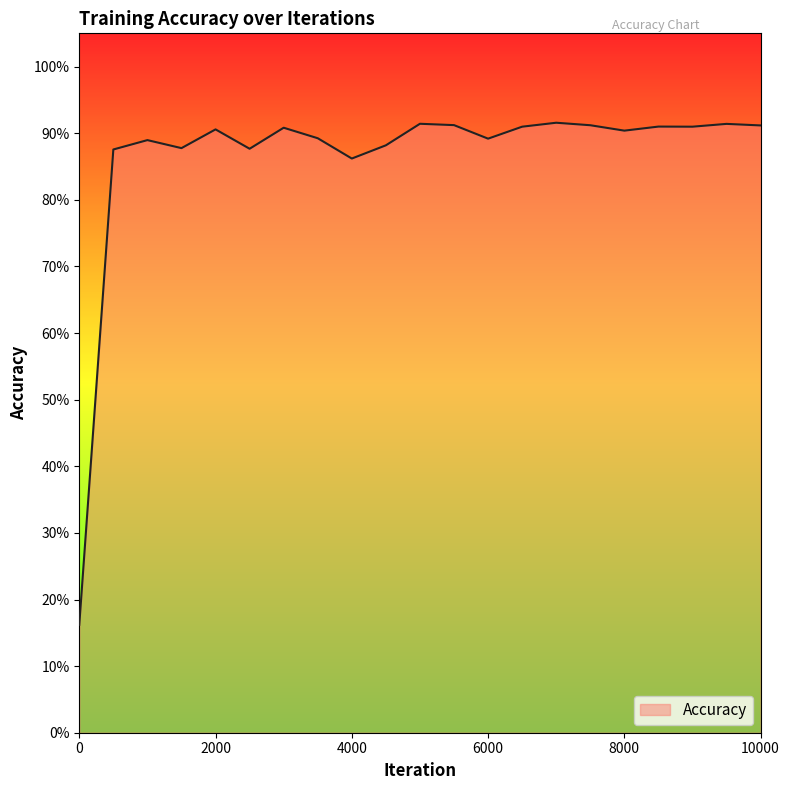

What is the difference between the maximum and minimum values?

0.8